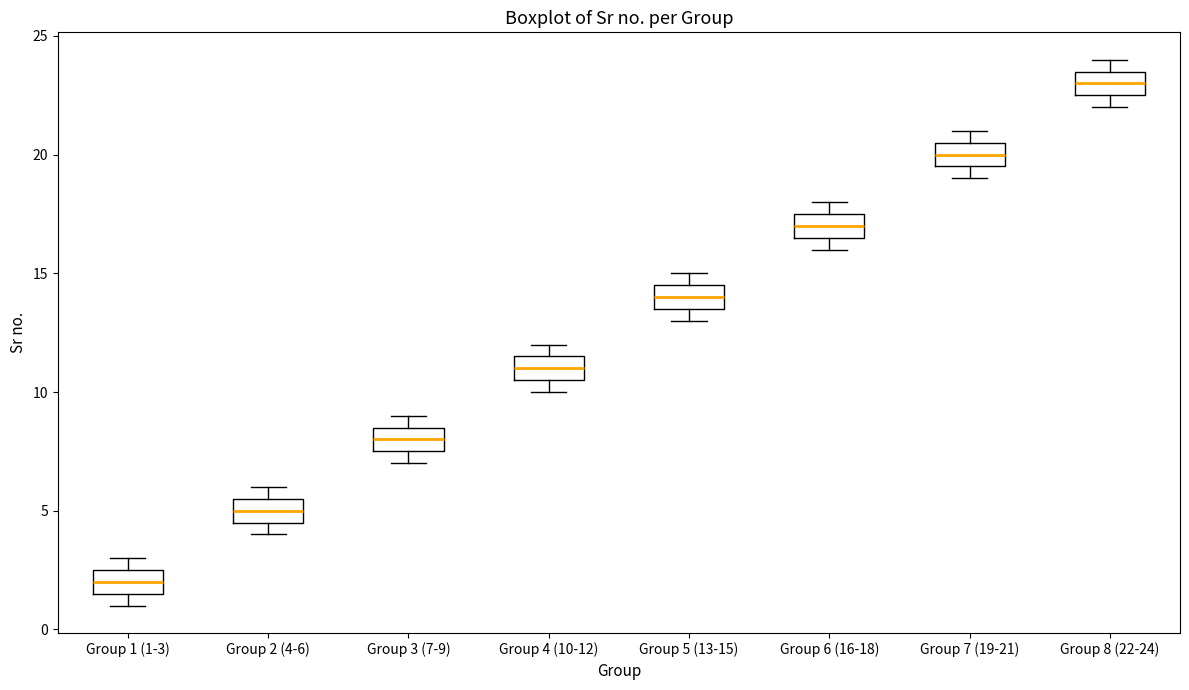

Where does the median line of the box for Group 3 (7-9) sit on the y-axis? The values are not printed on the chart, so give them approximately, as read against the axis.

8.0